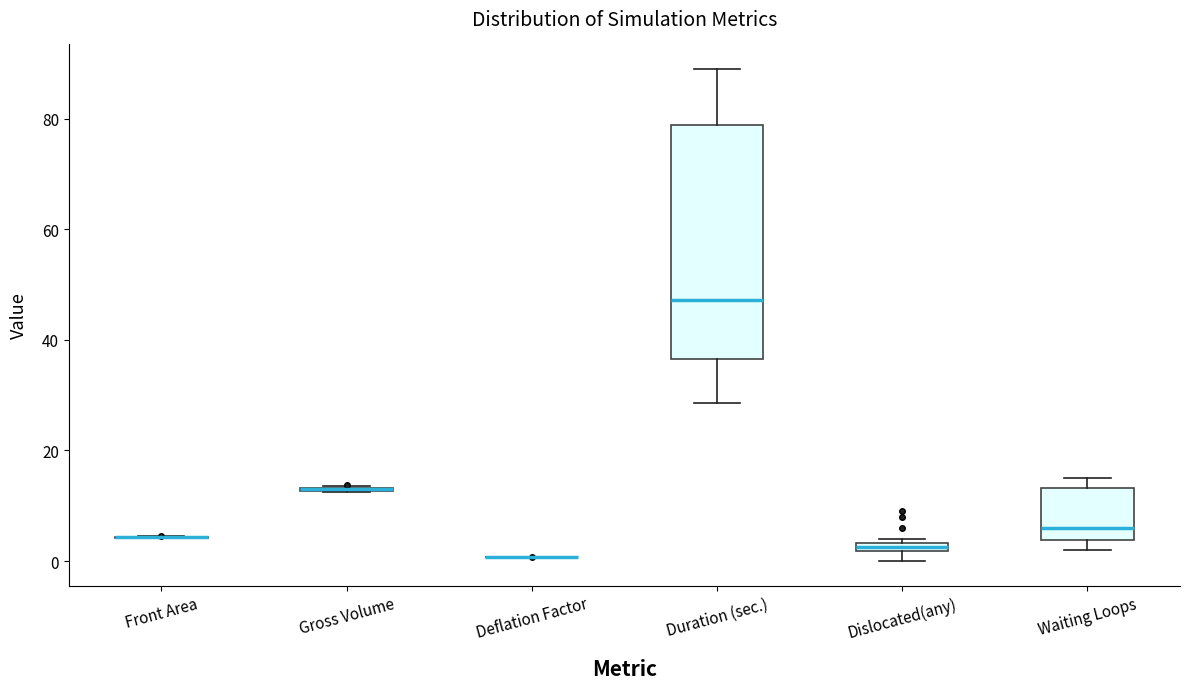

Where is the lower edge of the box for Duration (sec.) on the y-axis? The values are not printed on the chart, so give them approximately, as read against the axis.

36